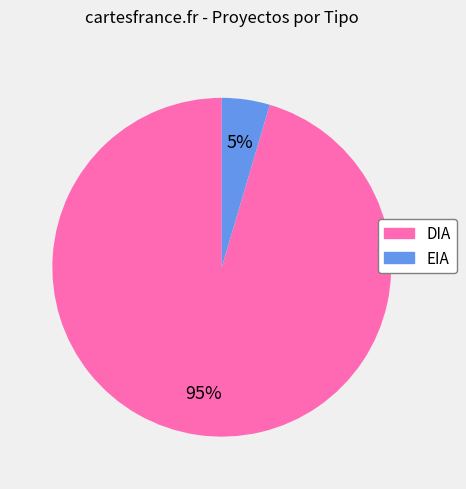

Rank the categories by value from lowest to highest.

EIA, DIA